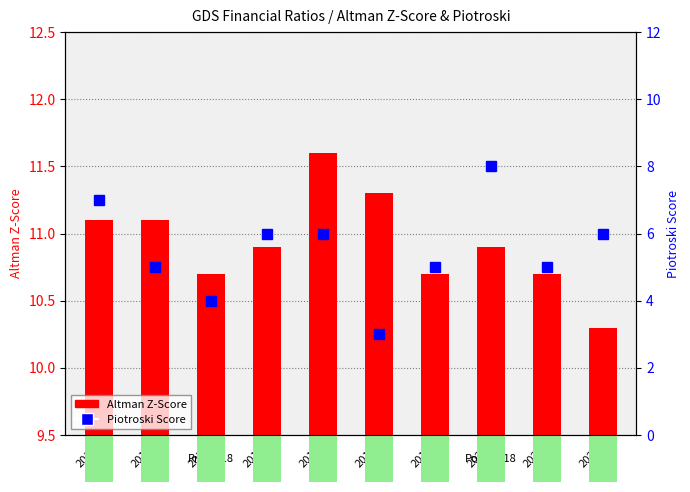

Where is Altman Z-Score nearest to the value 10?

2022